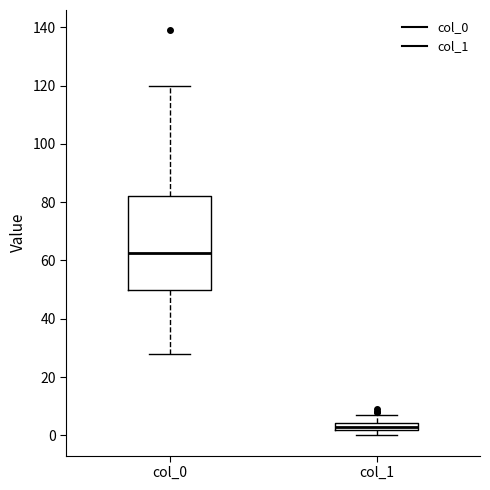

Which box's median line is the lowest?

col_1